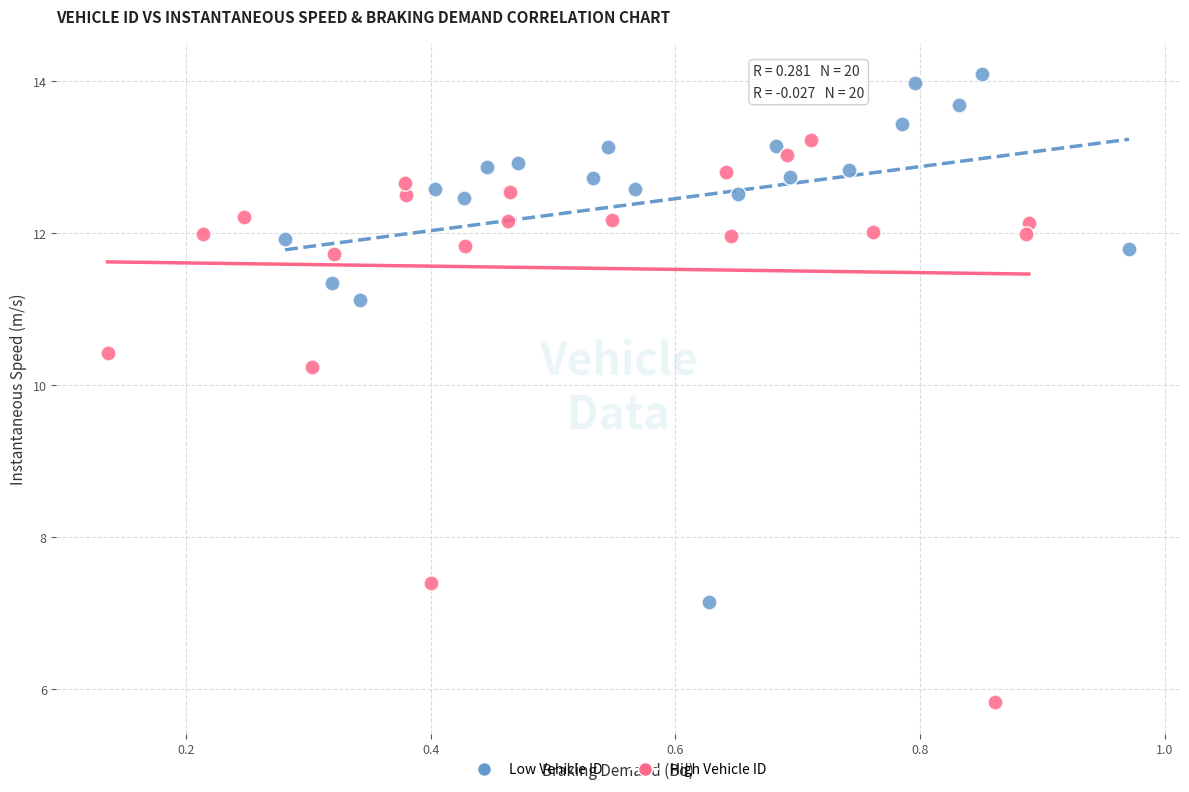

Which series has the widest spread of Y values?

High Vehicle ID